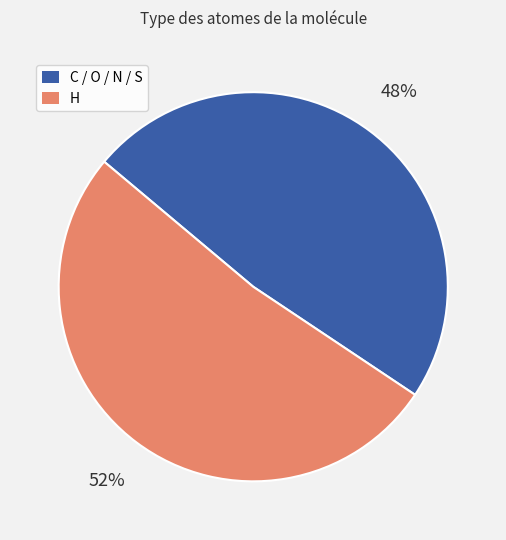

Does any single category account for the majority?

Yes